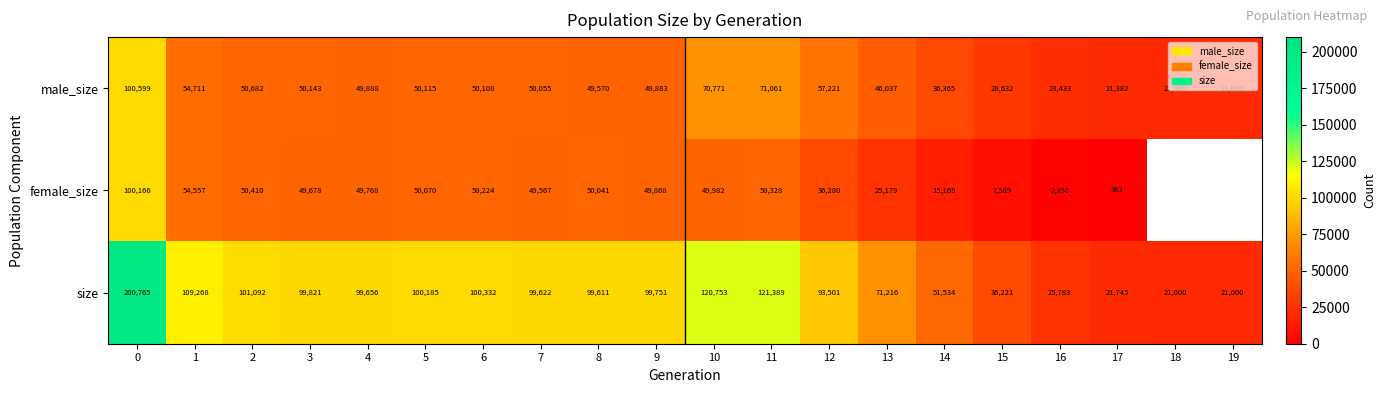

True or false: female_size has a value of 84834.9 at 1.

False